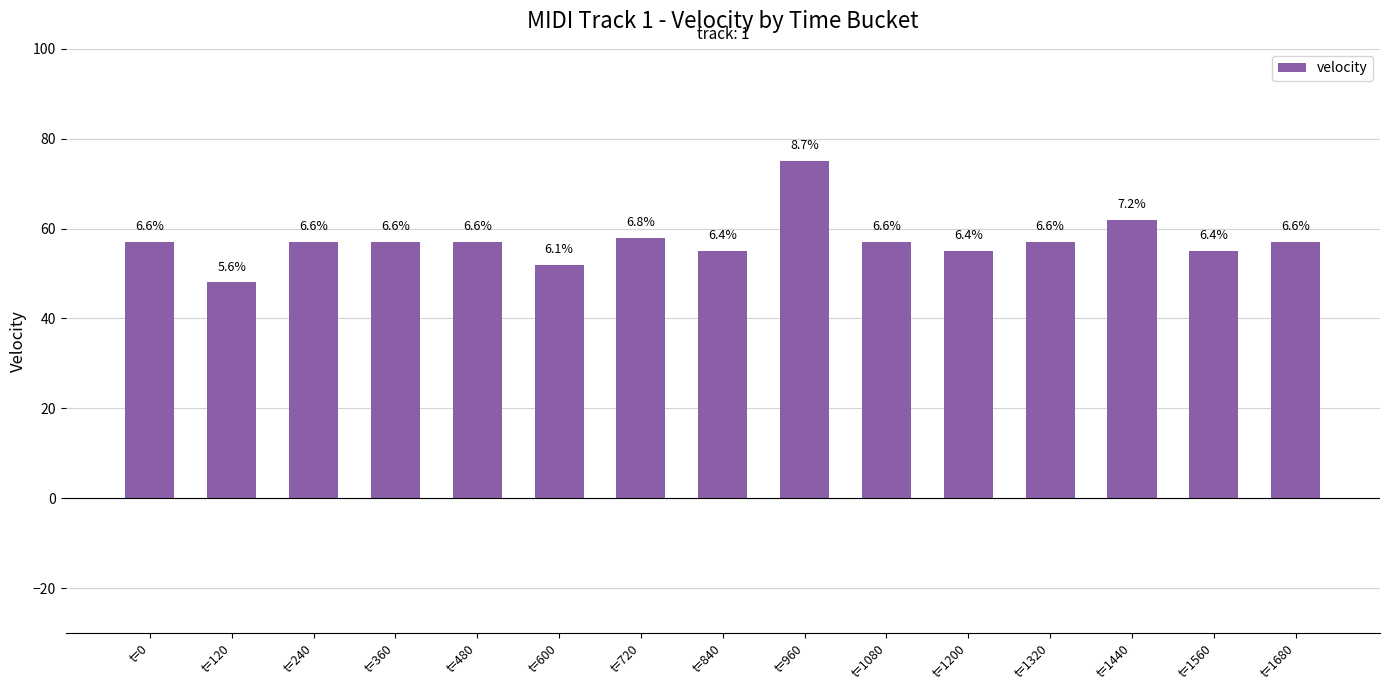

Is it true that the value at t=600 is 86?

False